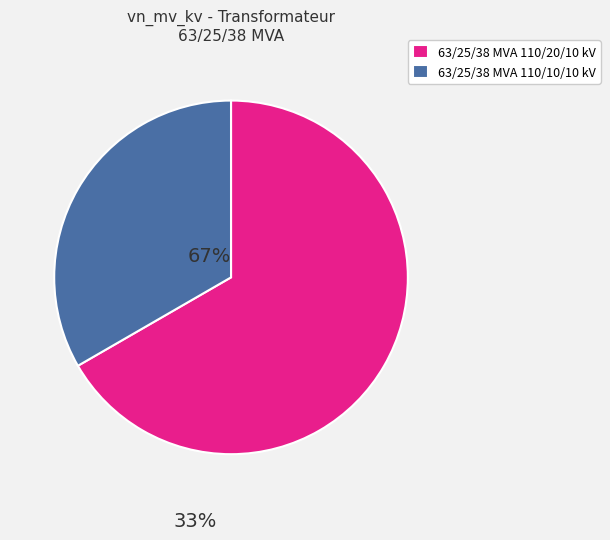

Does 63/25/38 MVA 110/20/10 kV account for over 50% of the chart?

Yes